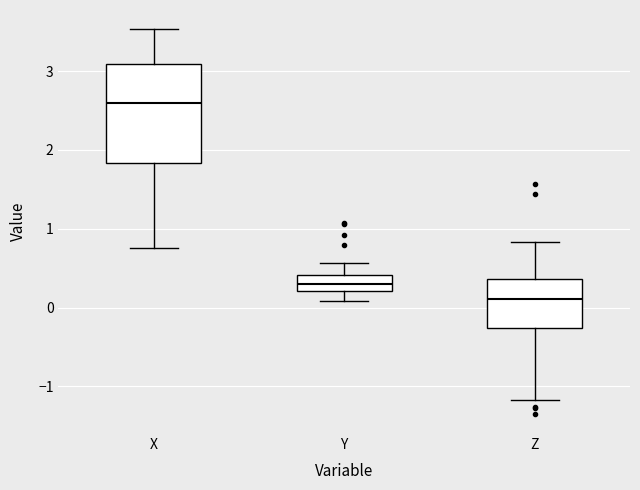

Which box is the tallest, from its lower edge to its upper edge?

X